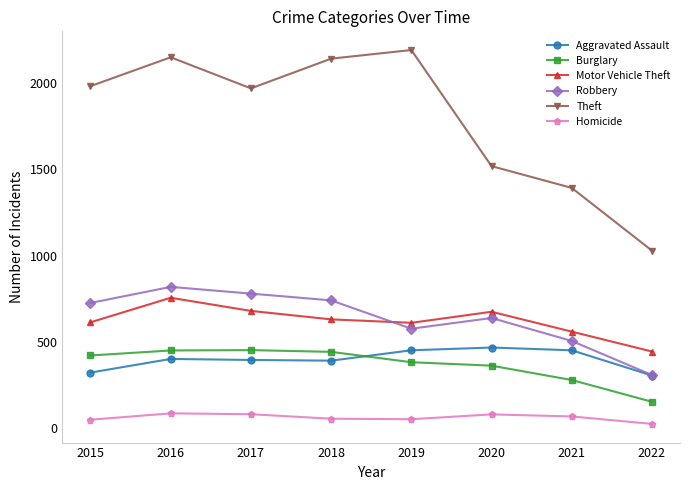

How many lines are shown in the chart?

6